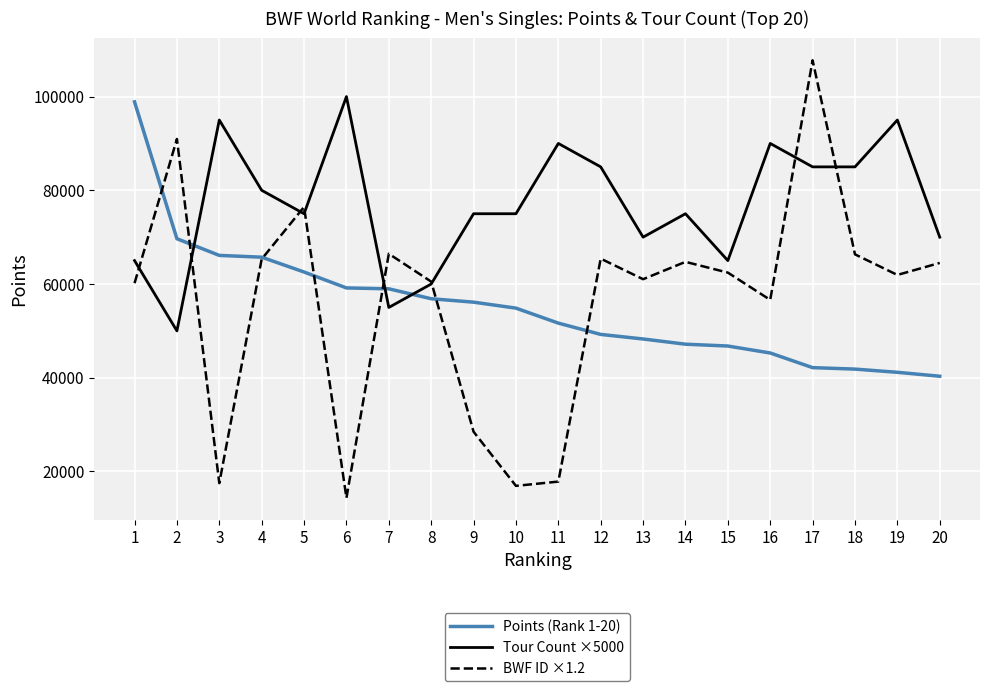

List the series in order of their peak value, highest first.

BWF ID ×1.2, Tour Count ×5000, Points (Rank 1-20)